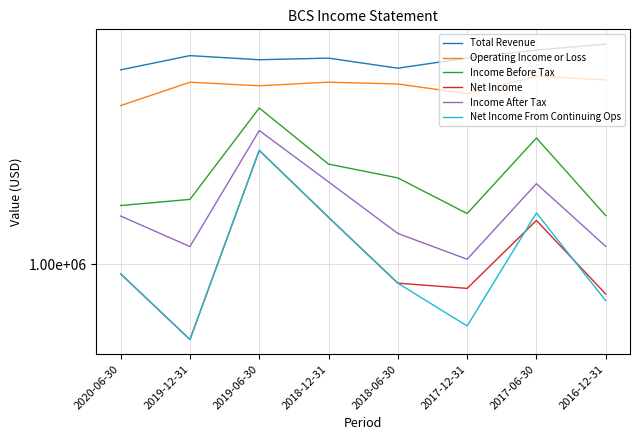

Reading left to right, transcribe all the data shown in this chart.

Total Revenue: 5577700	6325300	6099400	6186600	5659900	6191600	6649400	7004000
Operating Income or Loss: 4065400	4999200	4846000	5001800	4921700	4519400	5274600	5105200
Income Before Tax: 1680000	1773800	3980900	2423600	2144800	1565200	3053400	1536700
Net Income: 917900	513800	2736700	1513600	845500	807400	1472600	767700
Income After Tax: 1530800	1168900	3261000	2071000	1312200	1044800	2038600	1170600
Net Income From Continuing Ops: 917900	513800	2736700	1513600	845500	579100	1573000	724200